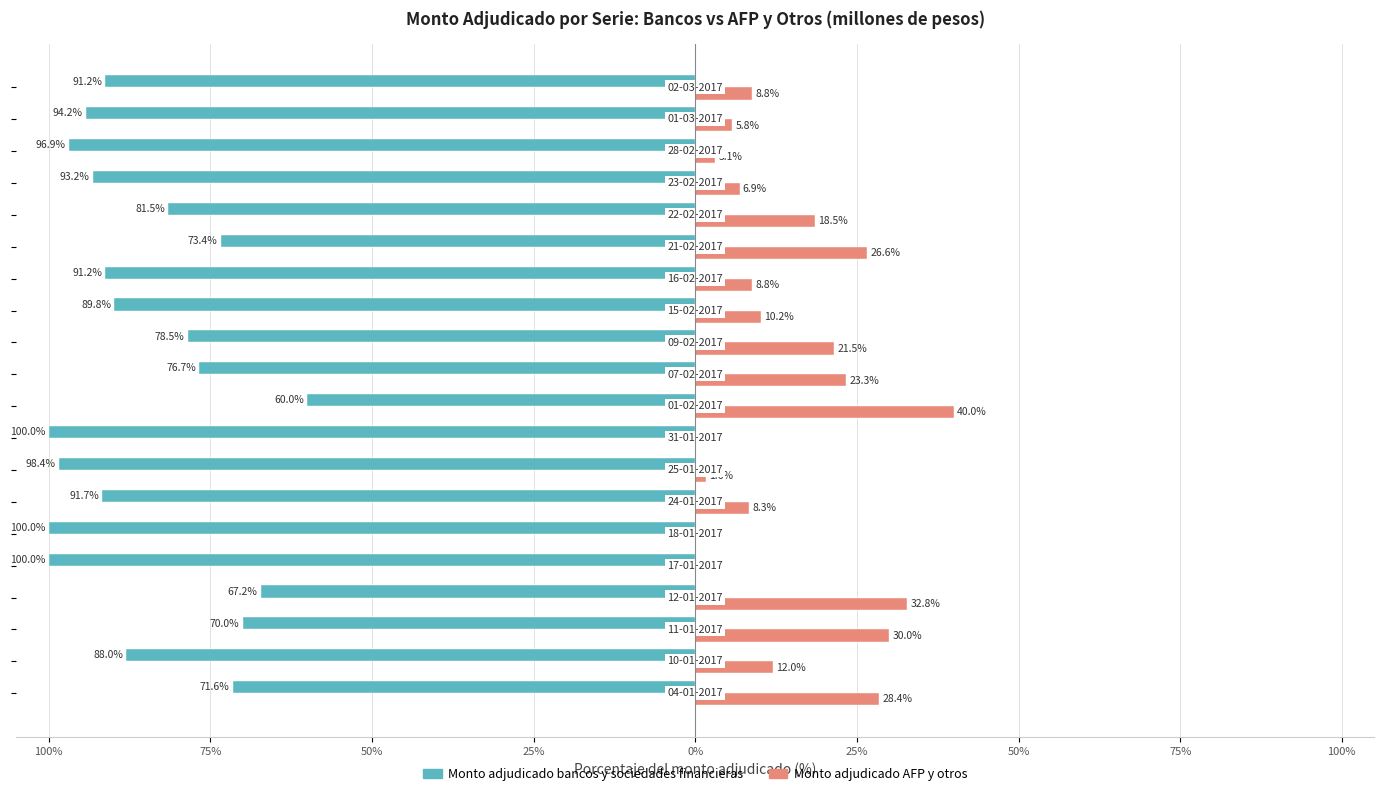

What are all the series names shown in the legend?

Monto adjudicado bancos y sociedades financieras, Monto adjudicado AFP y otros